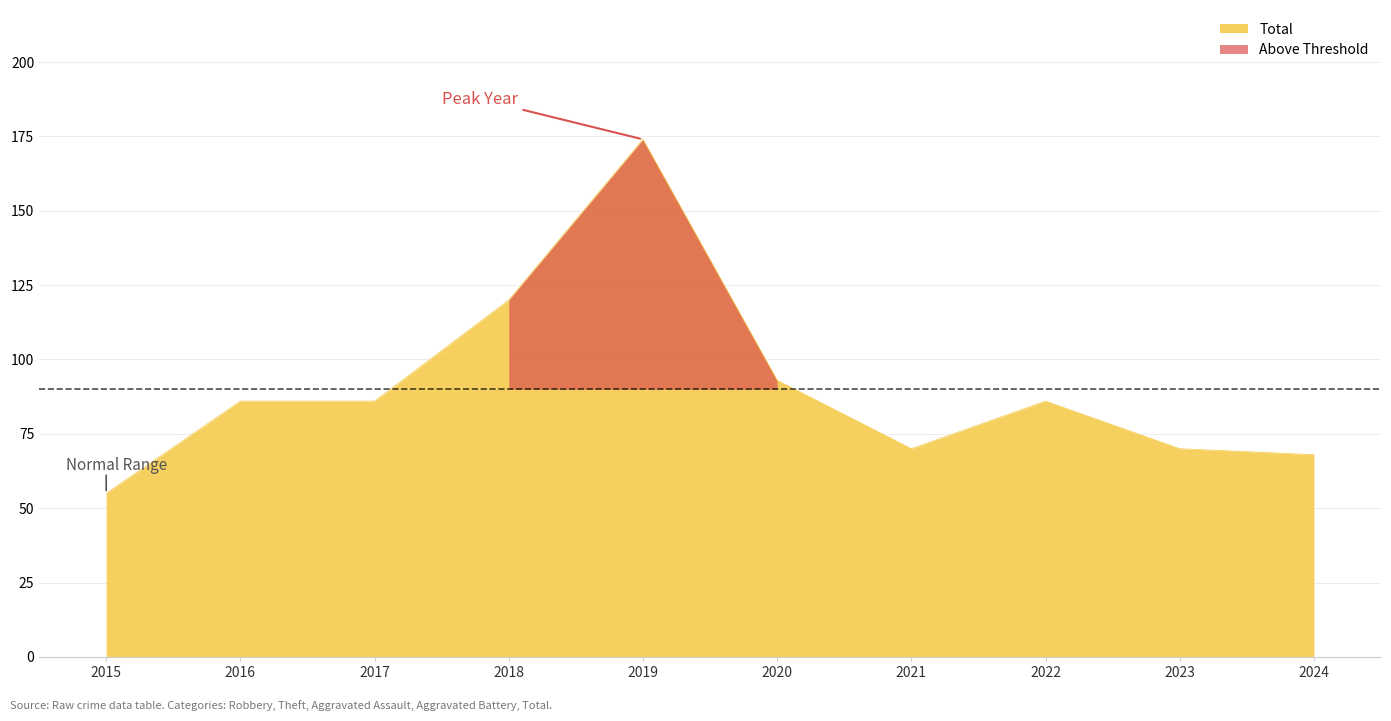

Reading right to left, extract all data points from this chart.

Robbery: 2024=24	2023=26	2022=27	2021=34	2020=35	2019=48	2018=42	2017=31	2016=31	2015=11
Theft: 2024=25	2023=30	2022=44	2021=25	2020=49	2019=116	2018=67	2017=42	2016=52	2015=42
Aggravated Assault: 2024=4	2023=1	2022=4	2021=2	2020=4	2019=5	2018=8	2017=7	2016=1	2015=0
Aggravated Battery: 2024=15	2023=13	2022=8	2021=8	2020=5	2019=3	2018=2	2017=6	2016=2	2015=0
Total: 2024=68	2023=70	2022=86	2021=70	2020=93	2019=174	2018=120	2017=86	2016=86	2015=55